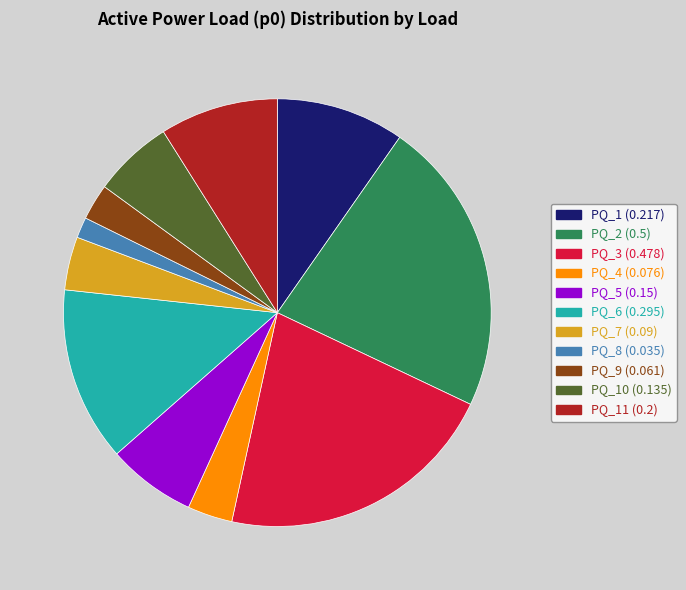

Rank the categories by value from highest to lowest.

PQ_2 (0.5), PQ_3 (0.478), PQ_6 (0.295), PQ_1 (0.217), PQ_11 (0.2), PQ_5 (0.15), PQ_10 (0.135), PQ_7 (0.09), PQ_4 (0.076), PQ_9 (0.061), PQ_8 (0.035)